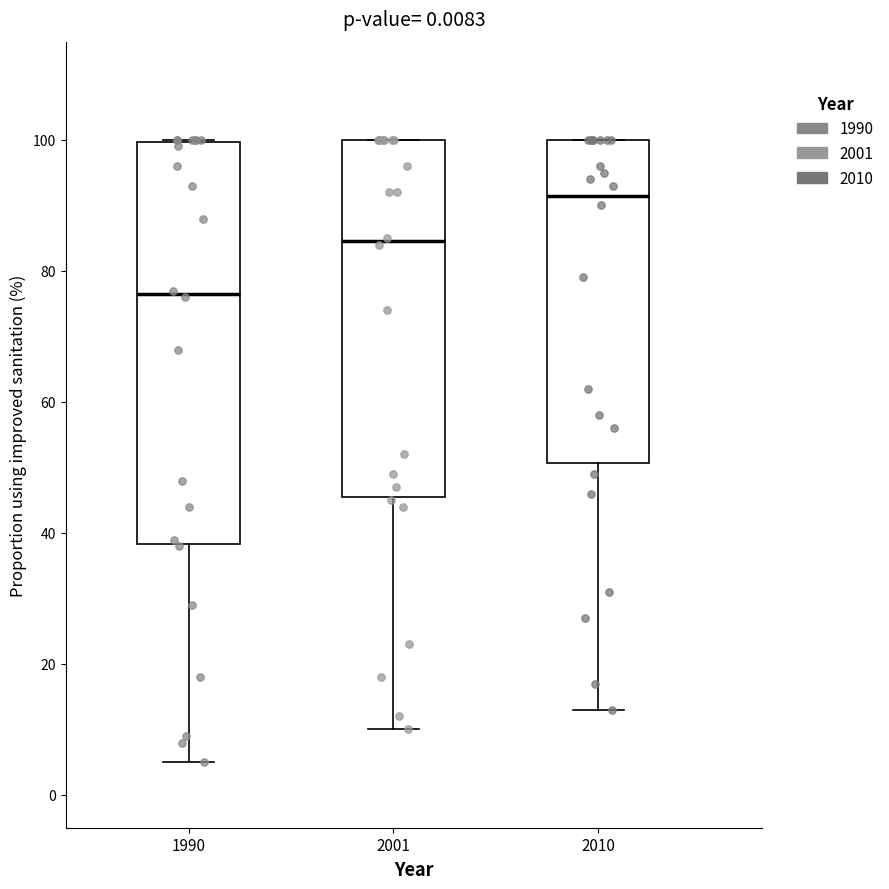

Reading left to right, transcribe this box plot: for each box, give where its median line is, the range the box spans, and where its two whiskers end, as read against the y-axis. The values are not printed on the chart, so give them approximately, as read against the axis.

1990: median 76, box 38 to 100, whiskers 6 to 100
2001: median 84, box 46 to 100, whiskers 10 to 100
2010: median 92, box 50 to 100, whiskers 14 to 100